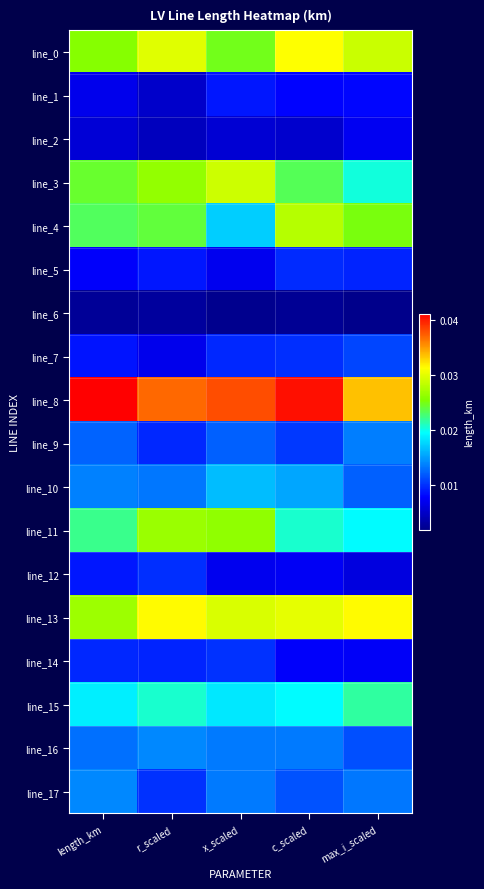

Which series has the widest spread of values?

line_4